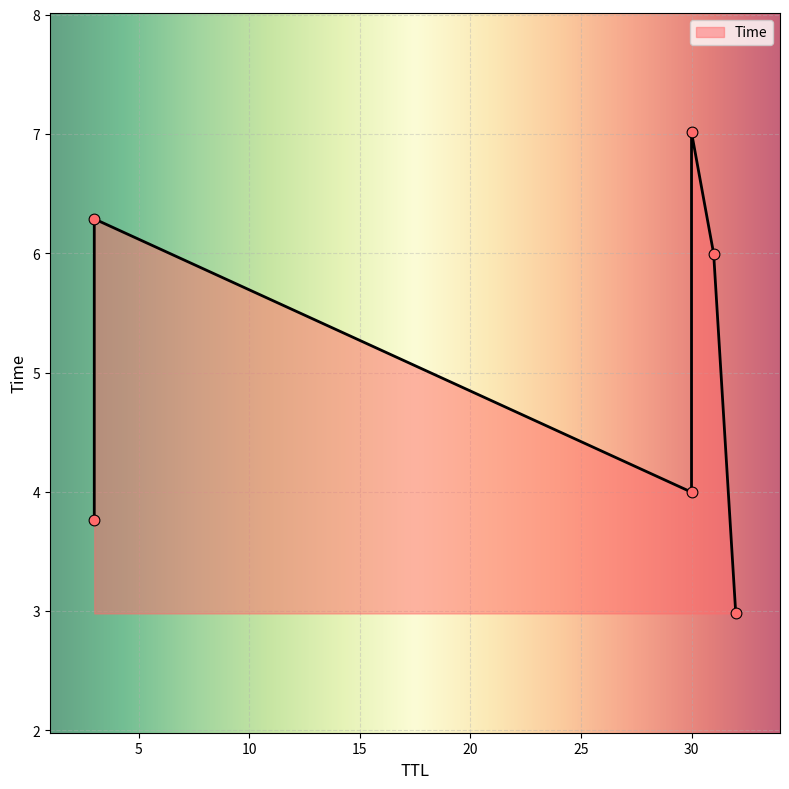

Approximately how many times larger is the value at 3 compared to 30?

0.9